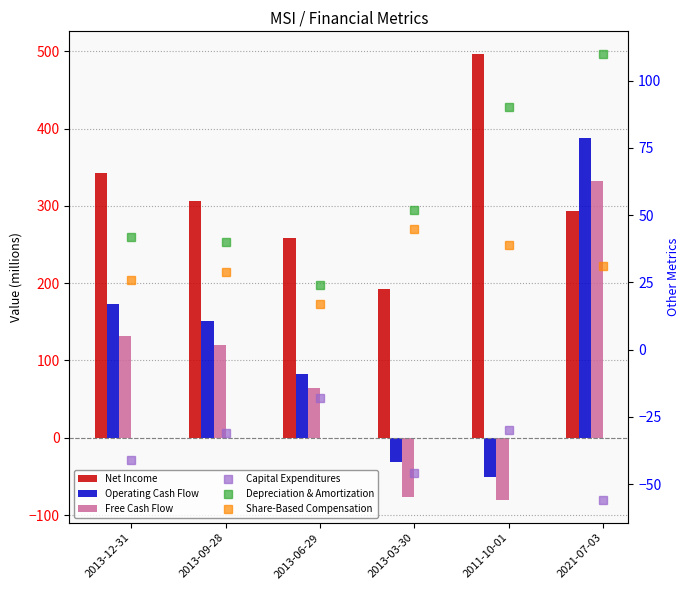

Between 2013-09-28 and 2013-03-30, which is larger?

2013-09-28